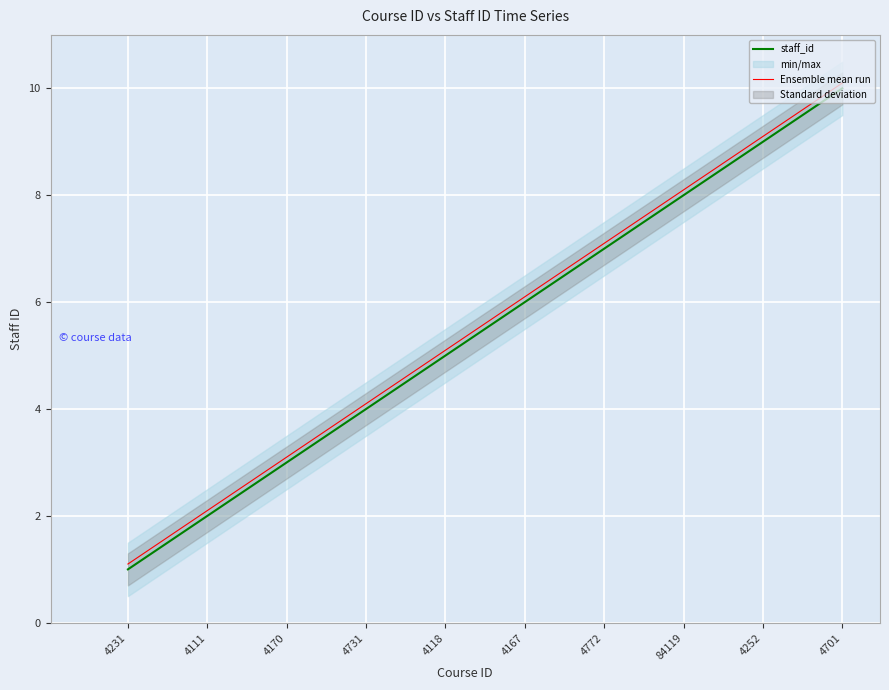

How many staff_id values are between 3 and 8?

6